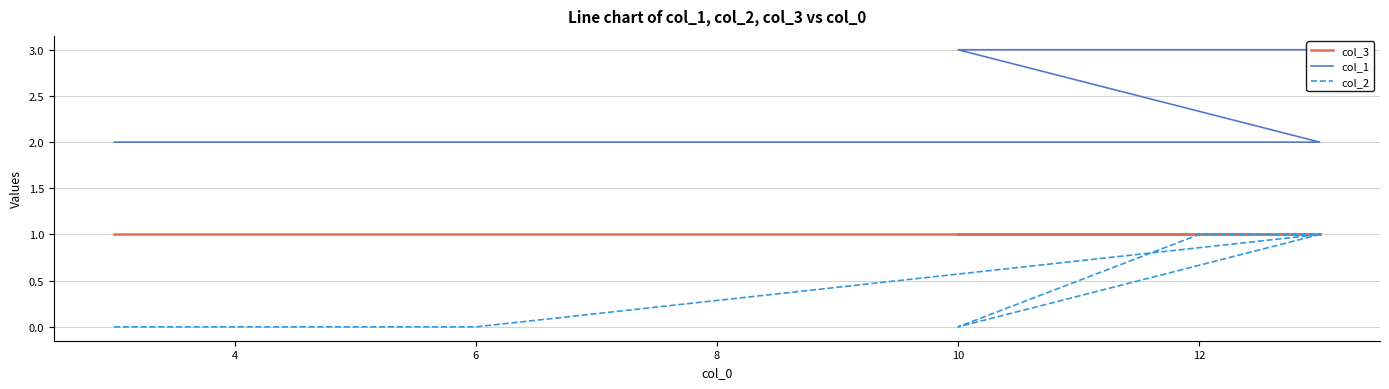

Is this an area chart (filled region under the line)?

No